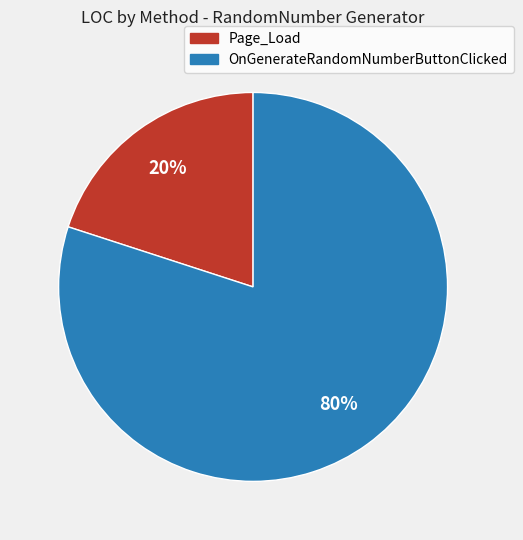

To the nearest percent, what is the difference between the OnGenerateRandomNumberButtonClicked and Page_Load slice percentages?

60%